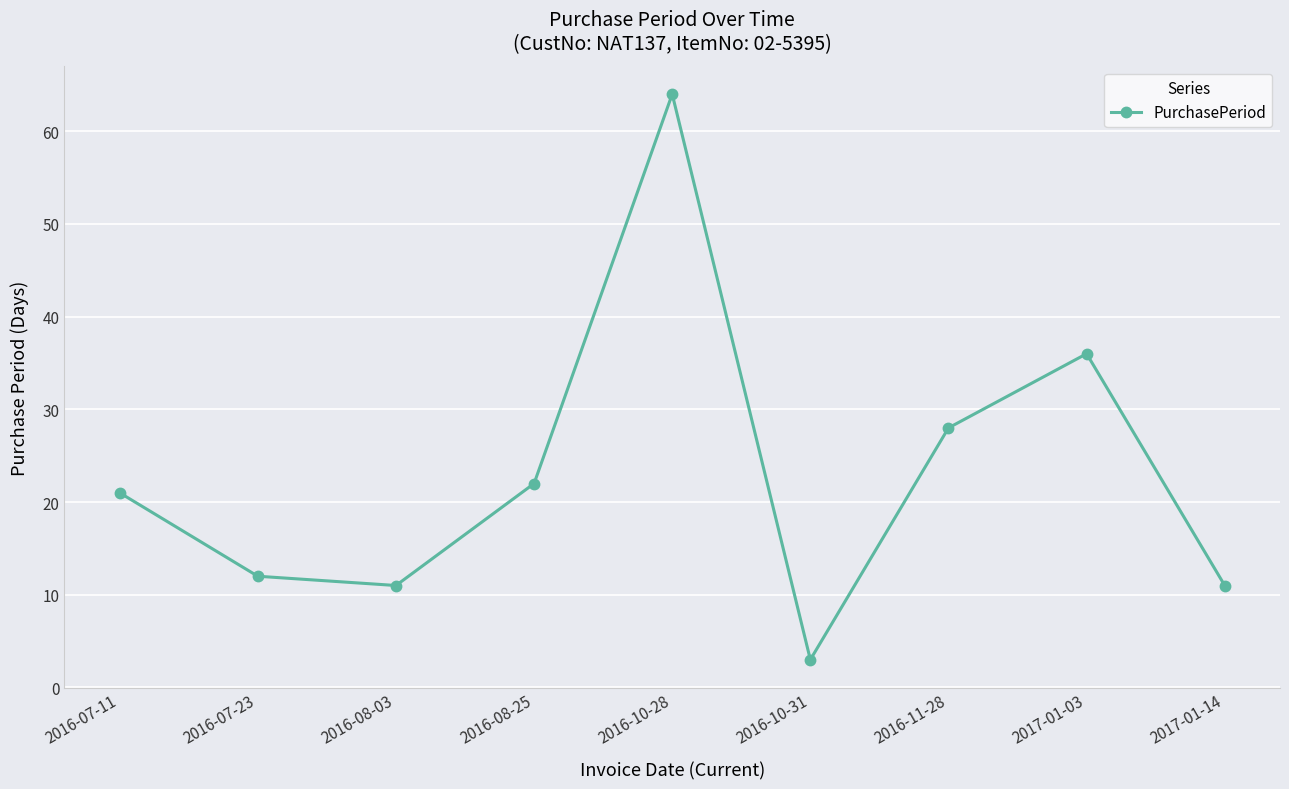

Read the value at 2016-07-11, to the nearest 10.

20